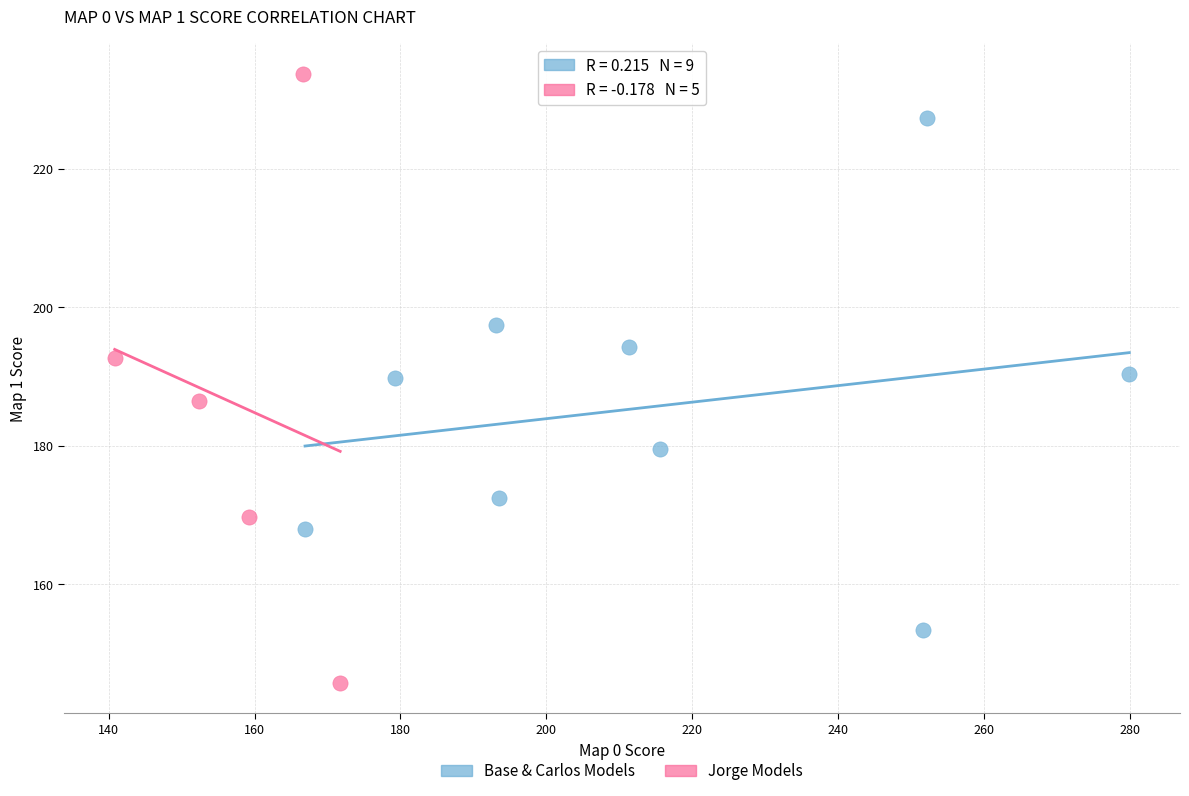

Which series contains the lowest Y value?

Jorge Models